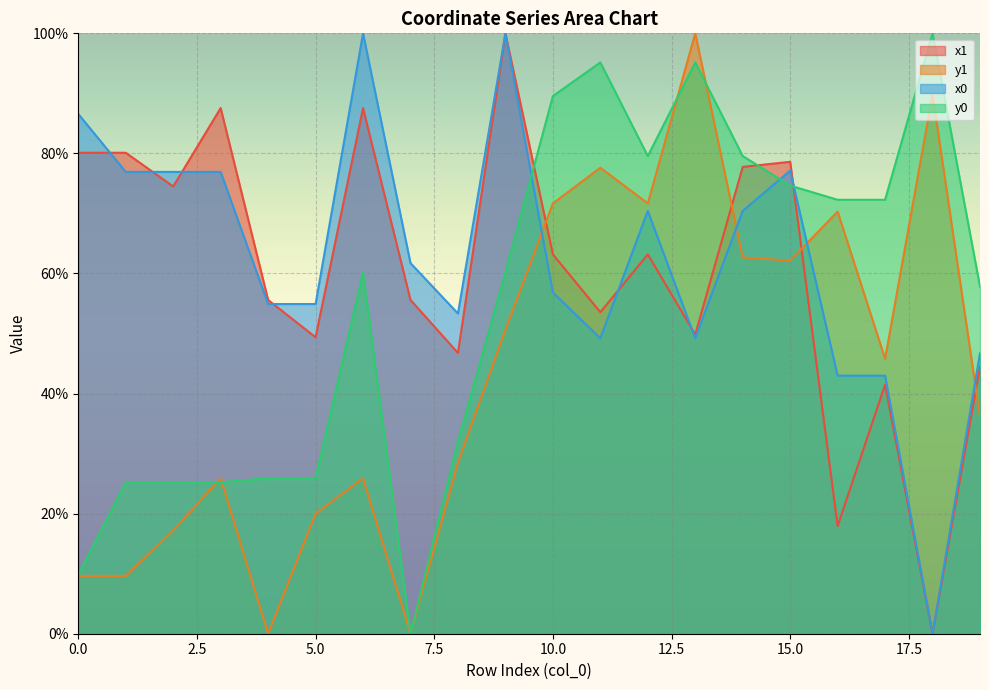

Does the chart display data point markers on the line(s)?

No